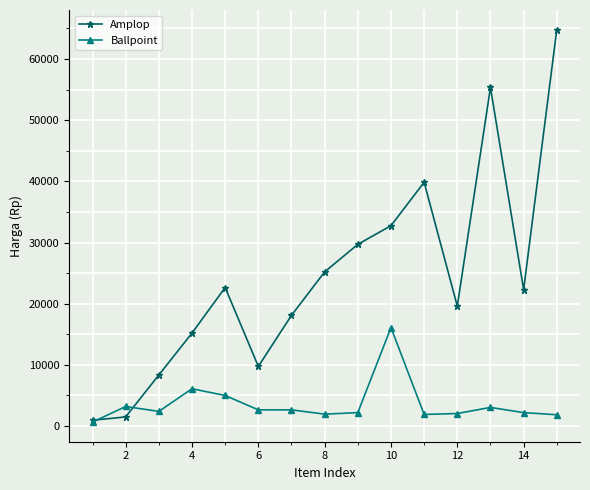

Which series has the largest total across all categories?

Amplop